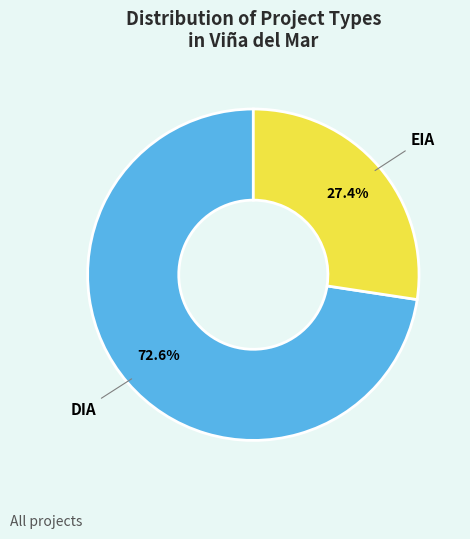

True or false: DIA accounts for 73% of the total.

True